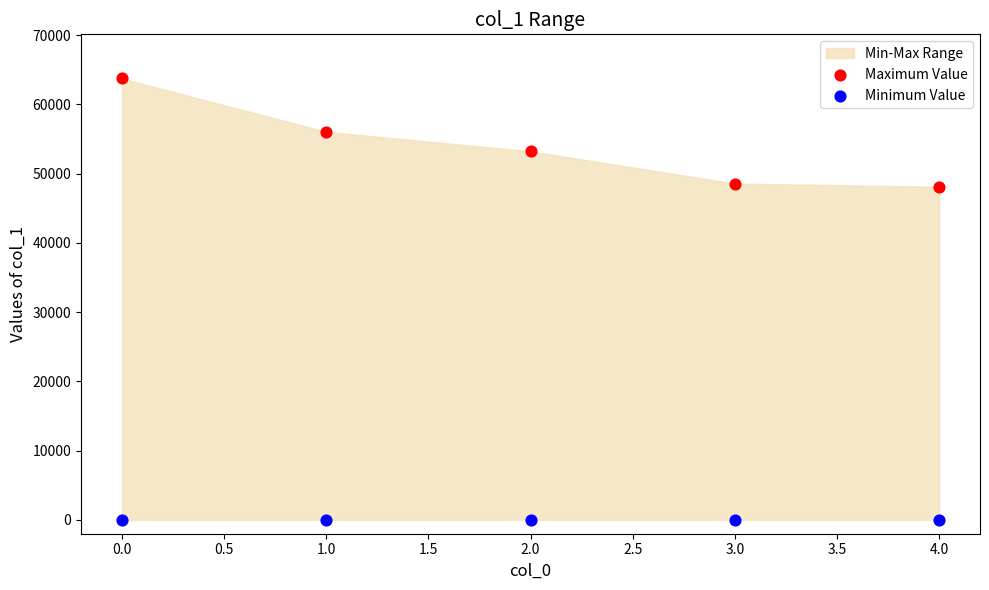

Which series contains the lowest Y value?

Minimum Value